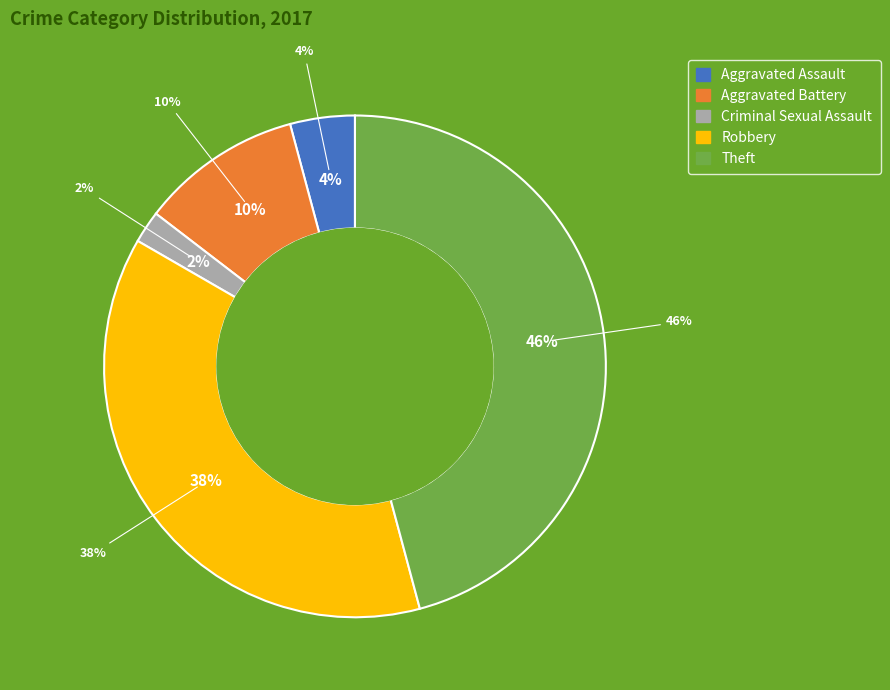

What portion of the pie excludes Arson?

100.0%